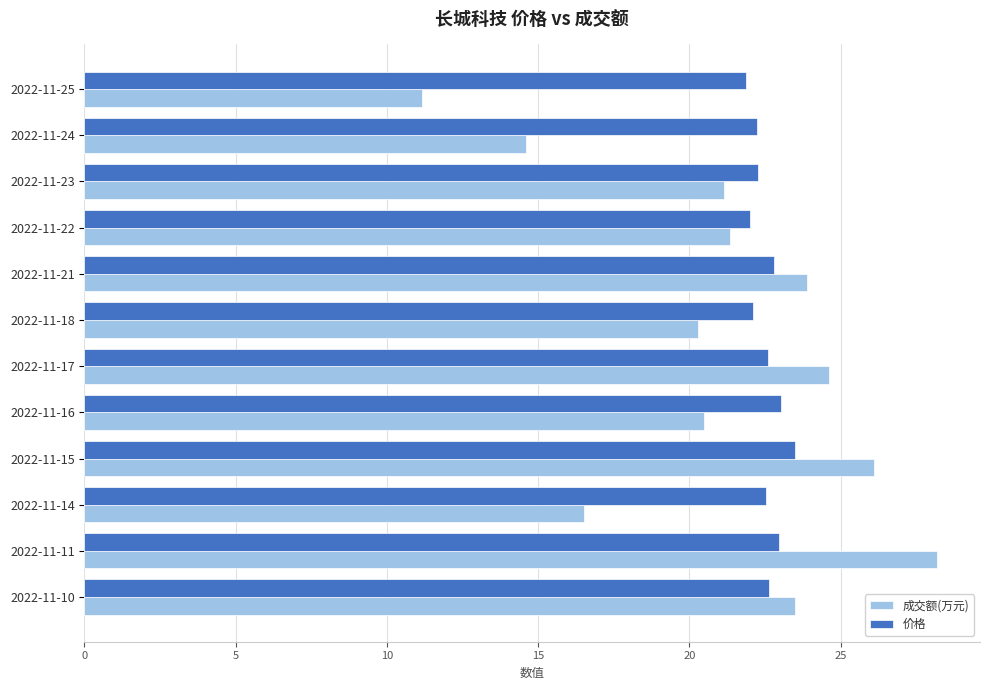

Is it true that 成交额(万元) equals 39.6 at 2022-11-21?

False